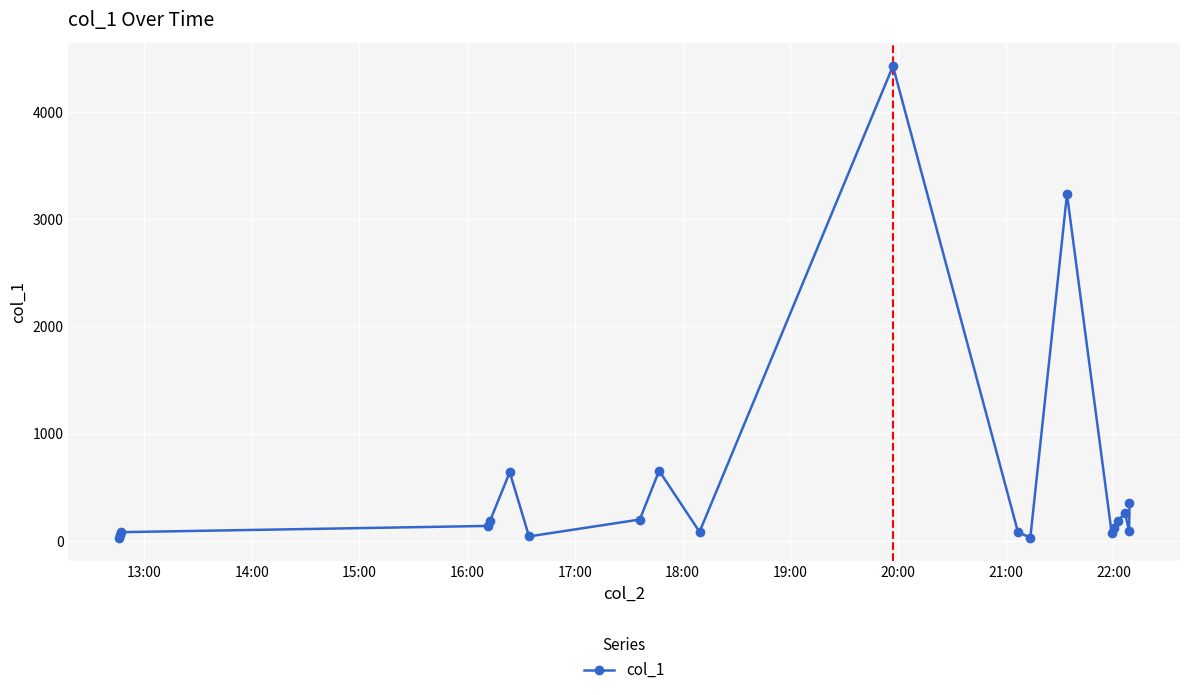

What is the greatest value displayed?

4427.5